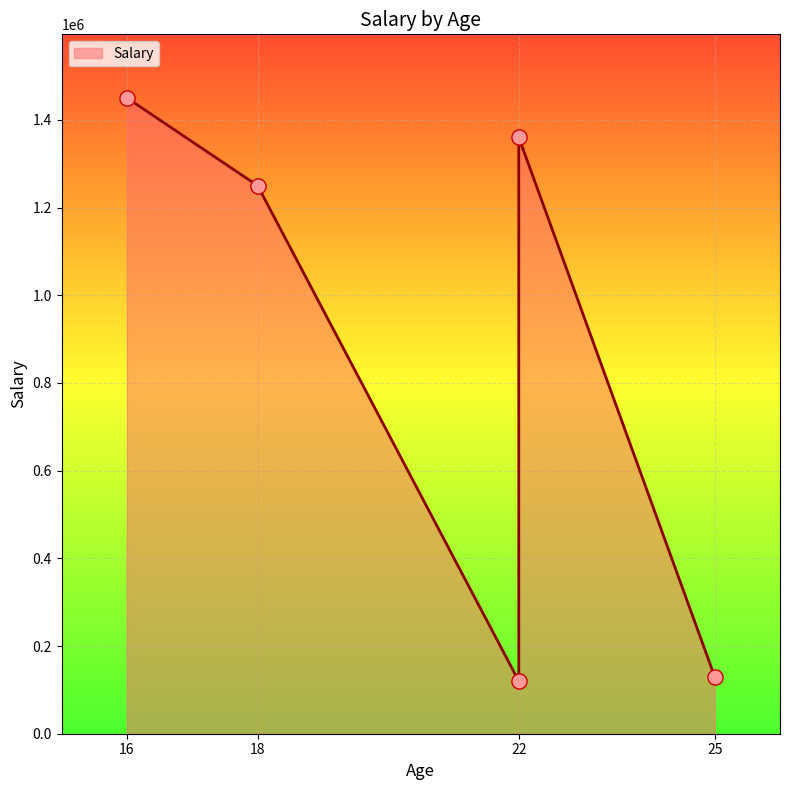

What is the change in value from 22 to 16?

+1330000